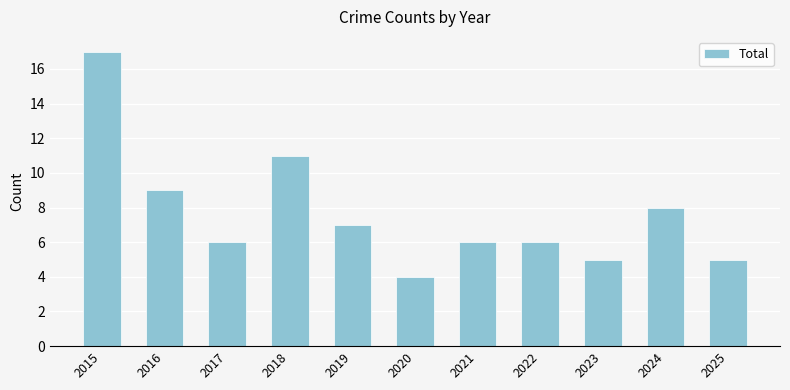

What is the value of the 11th bar from the left?

5